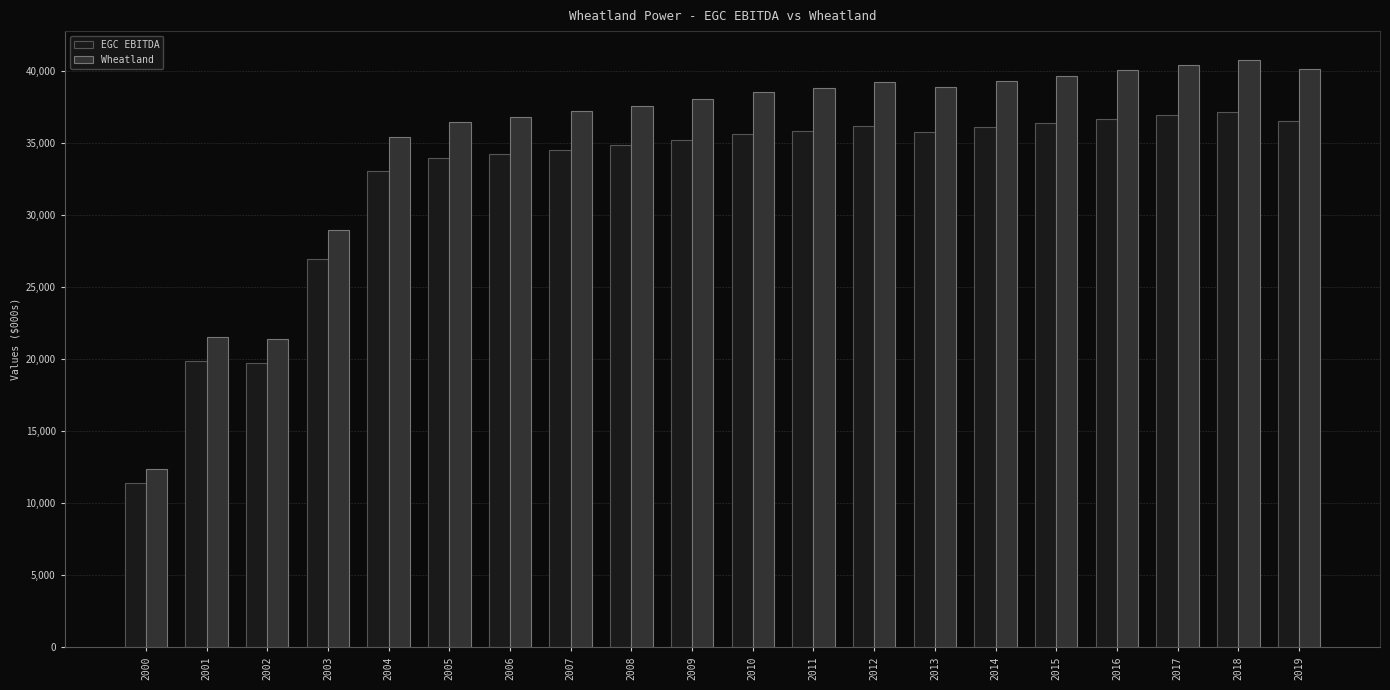

What is the average value of the Wheatland series?

35061.2